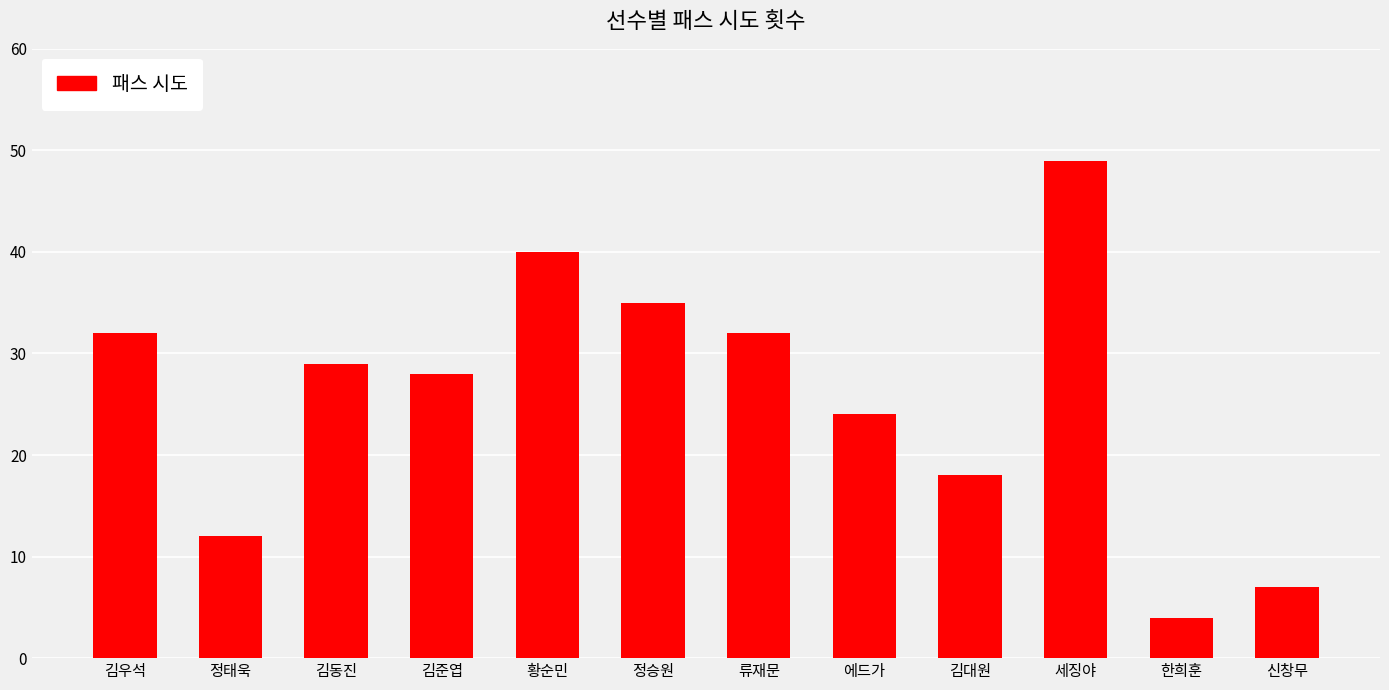

What value does the data have at 정승원, to the nearest 10?

40